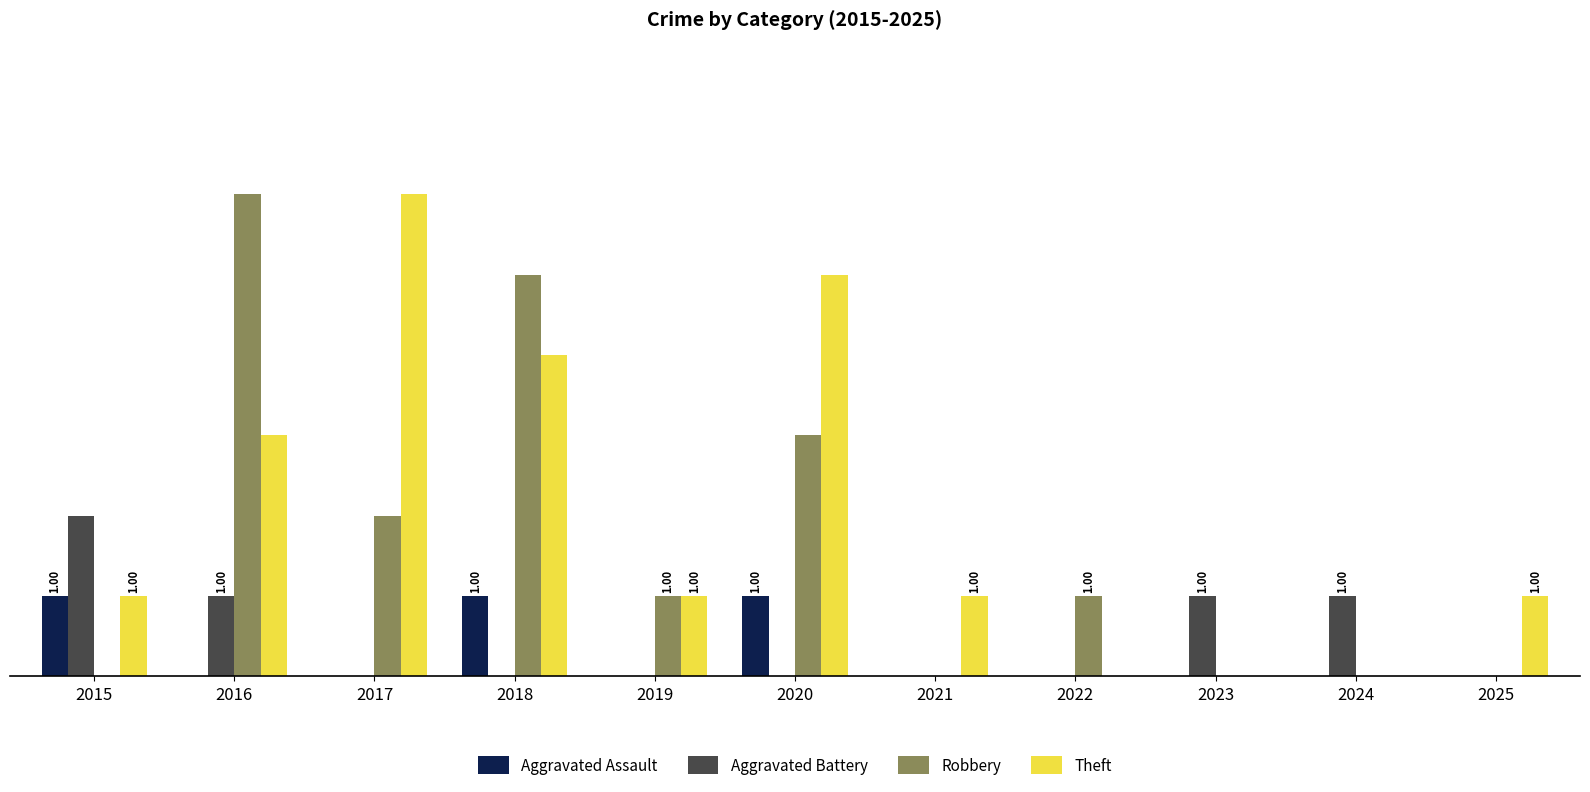

What is the difference between the highest and lowest values at 2020?

5